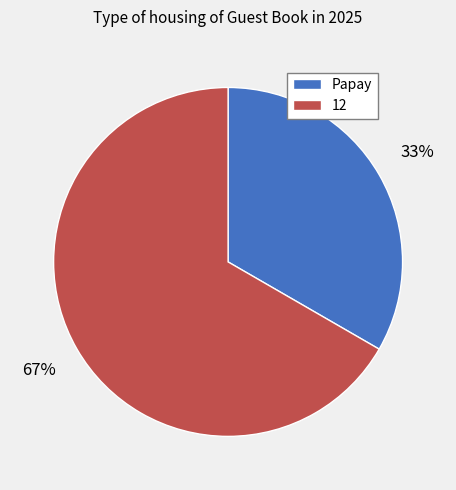

To the nearest percent, what portion does Papay represent?

33%